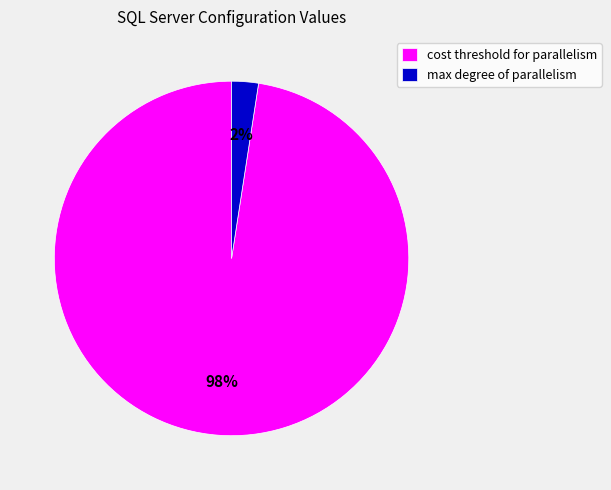

The max degree of parallelism slice represents 2% of the pie. True or false?

True